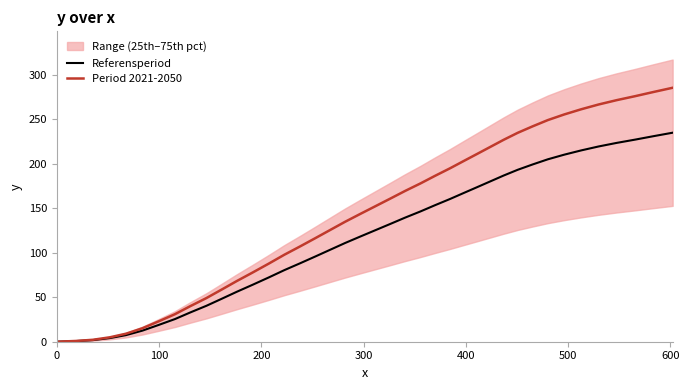

List the series in order of their peak value, highest first.

Period 2021-2050, Referensperiod